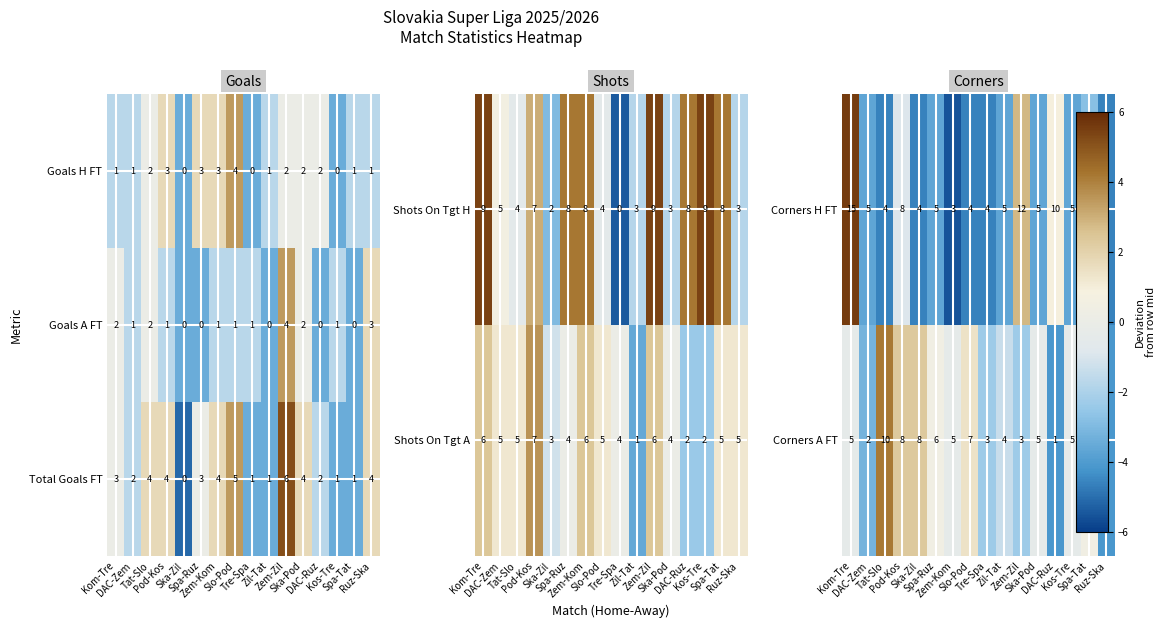

Count the Goals H FT values in the range 1 to 3.

12